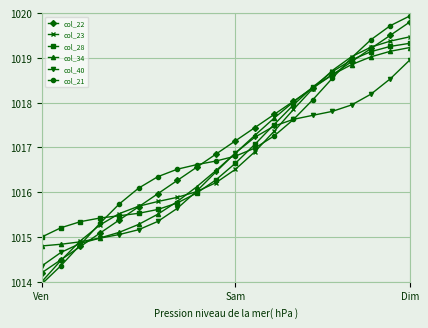

What is the greatest value displayed?

1019.9